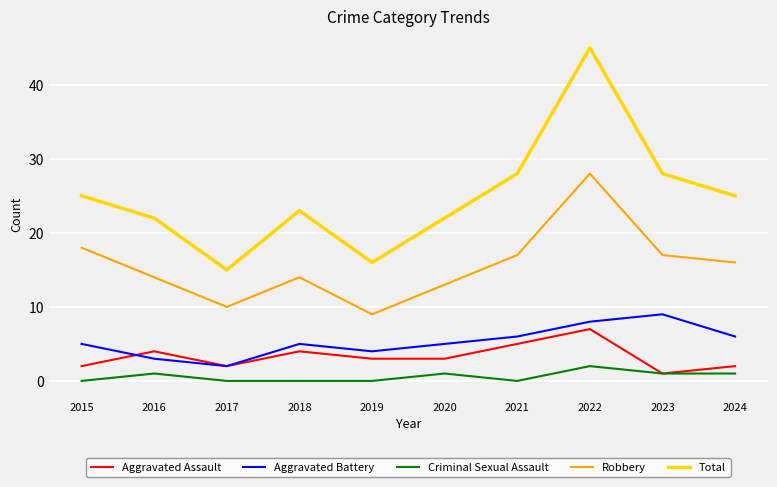

True or false: Robbery and Criminal Sexual Assault intersect in this chart.

False